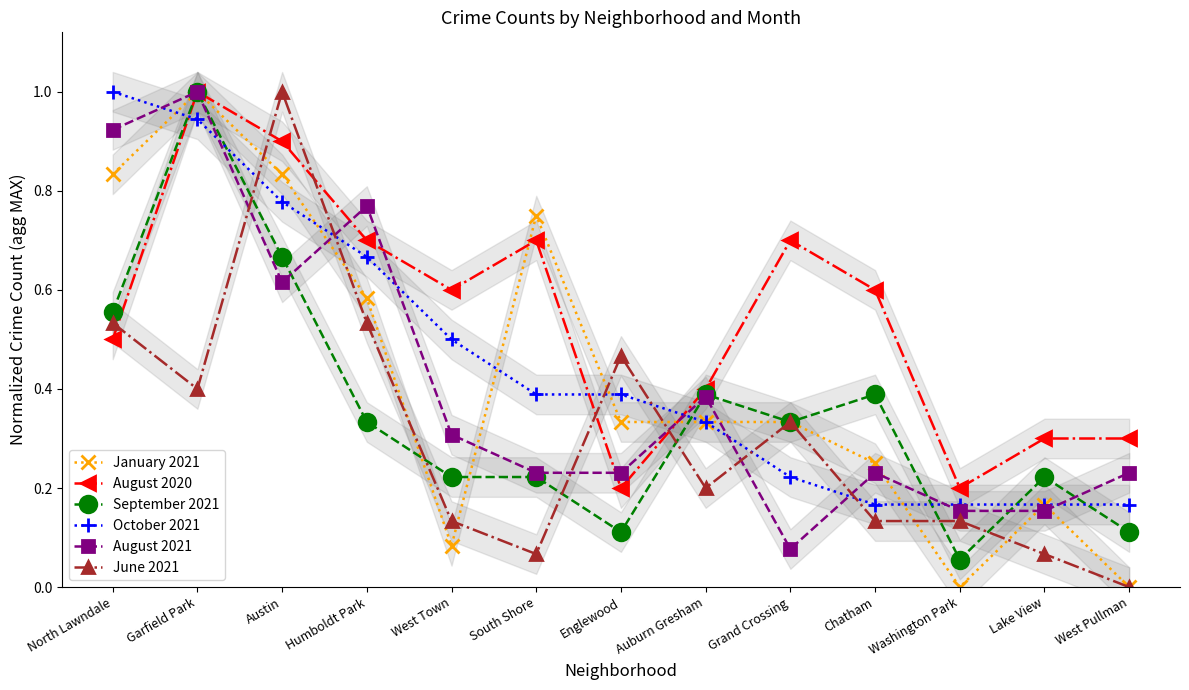

How many interior local valleys does the January 2021 series have?

2